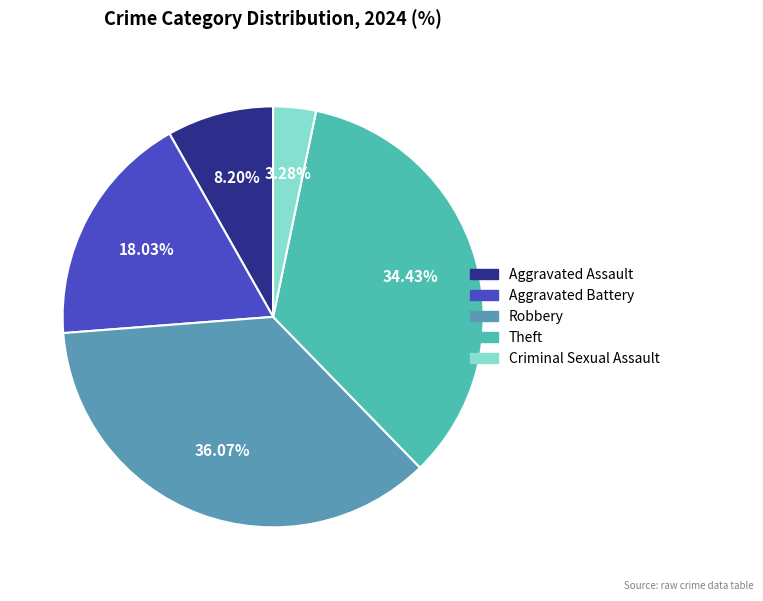

Does Aggravated Battery account for over 50% of the chart?

No